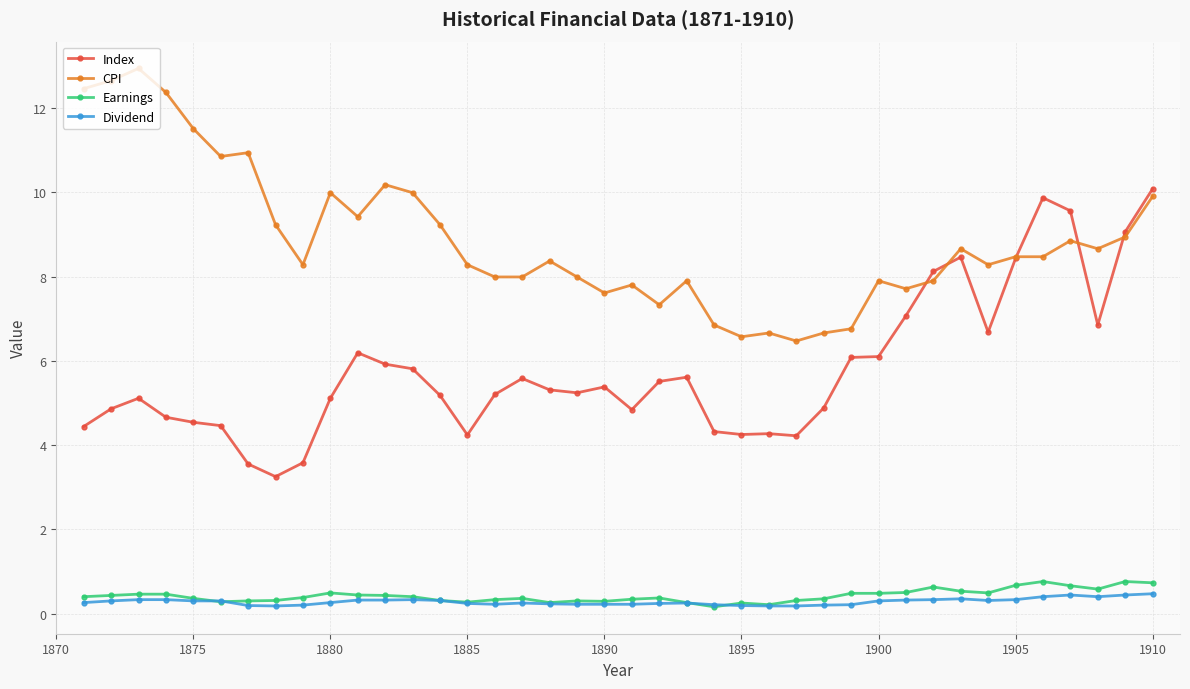

How many Earnings values are between 0 and 1?

40